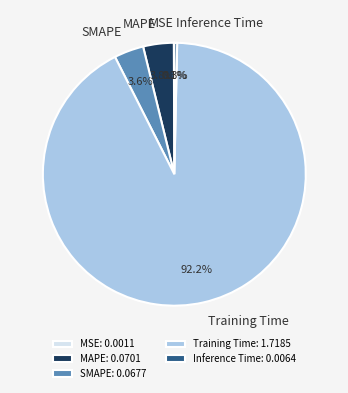

Does MAPE account for over 50% of the chart?

No